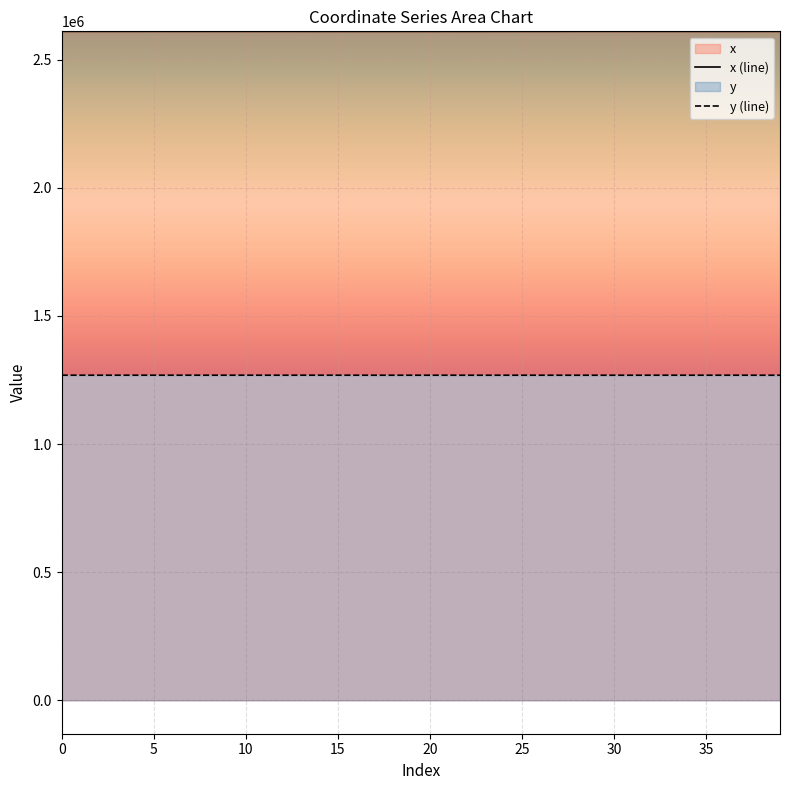

Is the value of y (line) at 12 greater than the value of x (line) at 15?

No